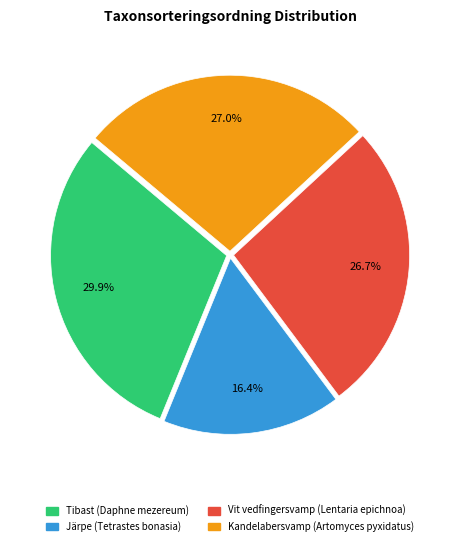

Which slice is the largest?

Tibast (Daphne mezereum)